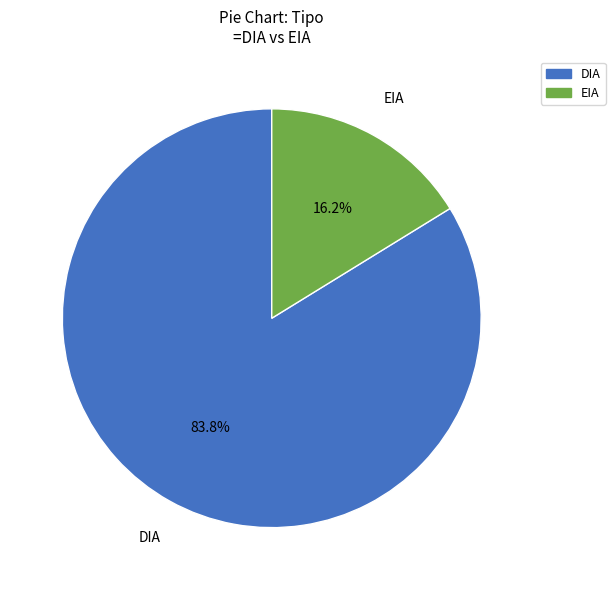

What percentage is NOT represented by EIA?

83.8%